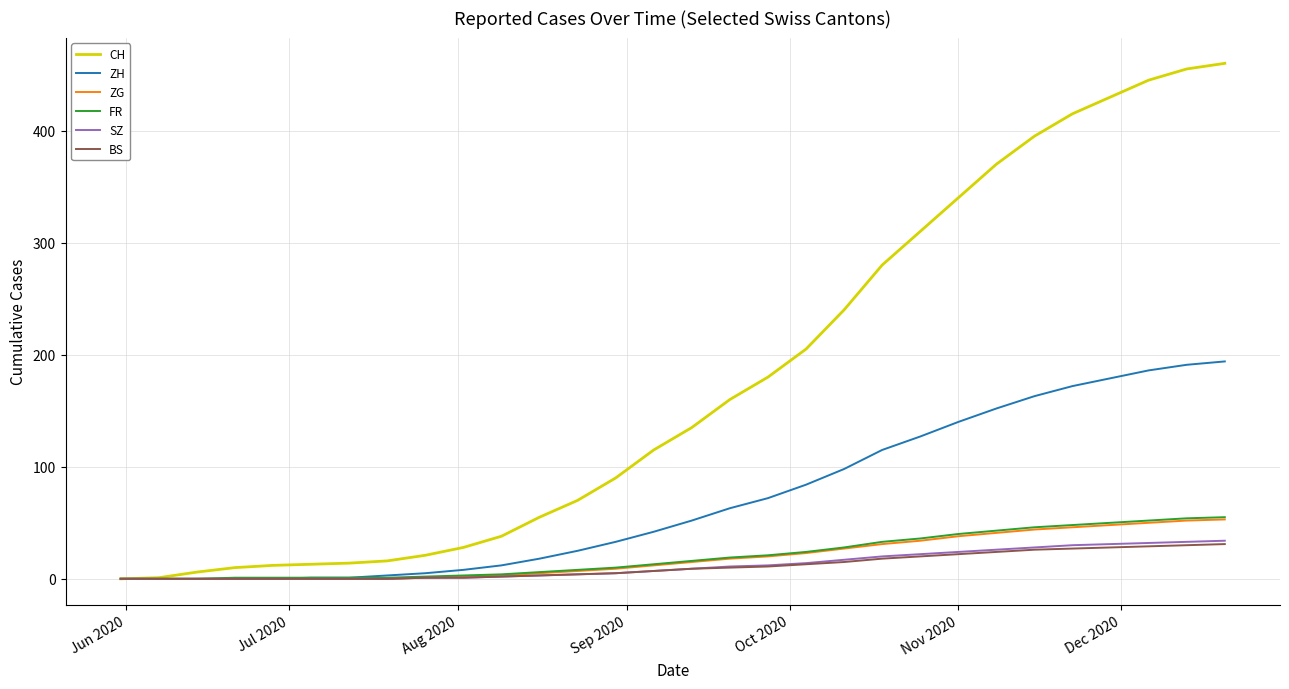

How many lines are shown in the chart?

6